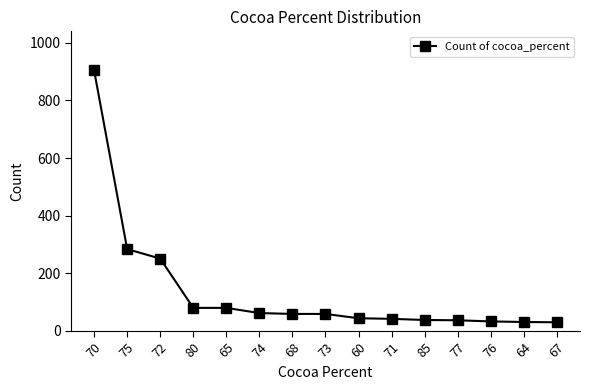

What is the greatest value displayed?

904